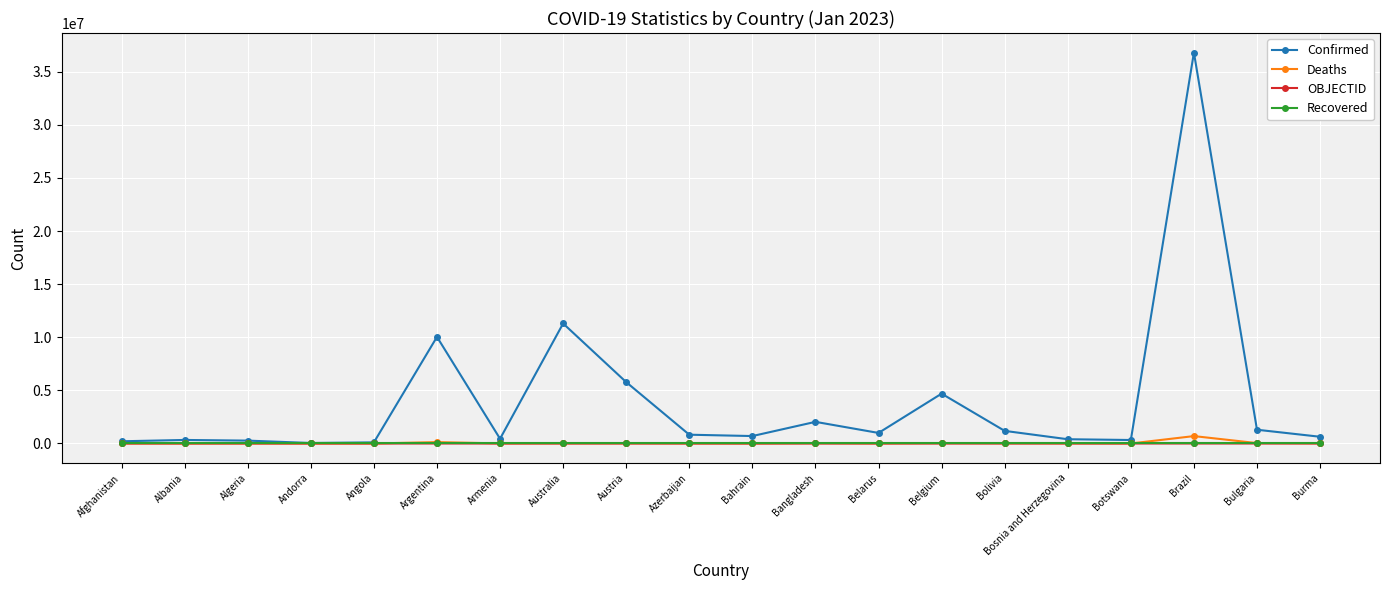

What are all the series names shown in the legend?

Confirmed, Deaths, OBJECTID, Recovered